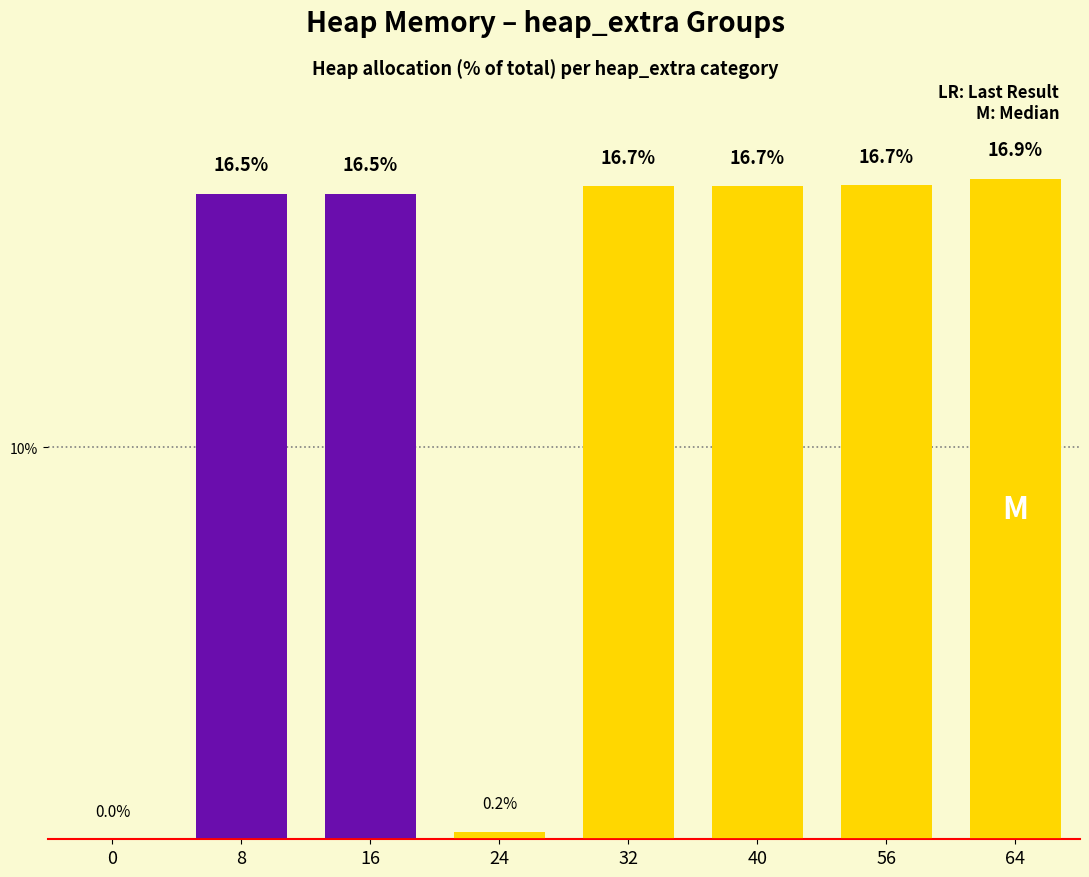

At which label is the value closest to 8?

24